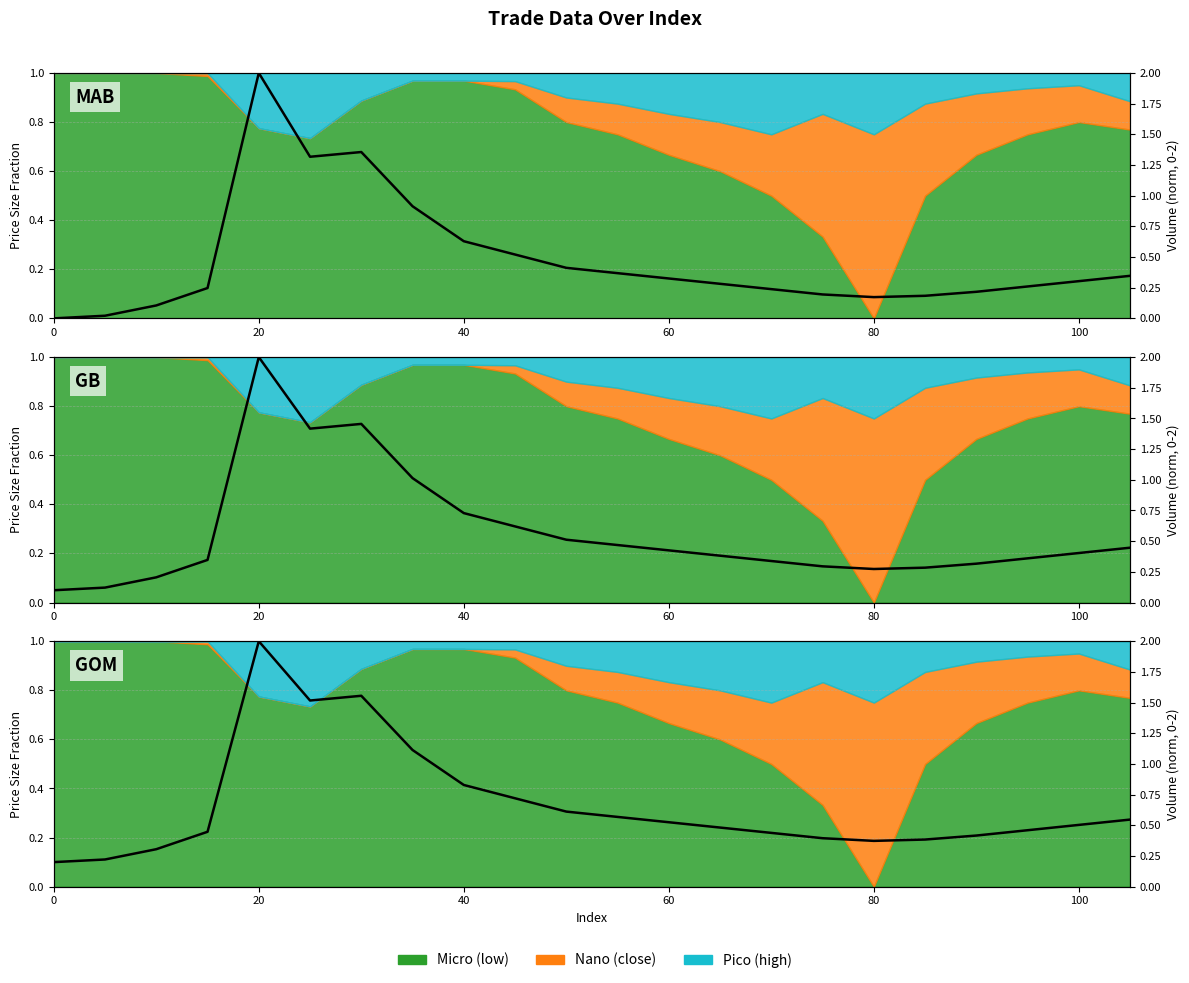

What is the value of the 4th point from the left?

0.4